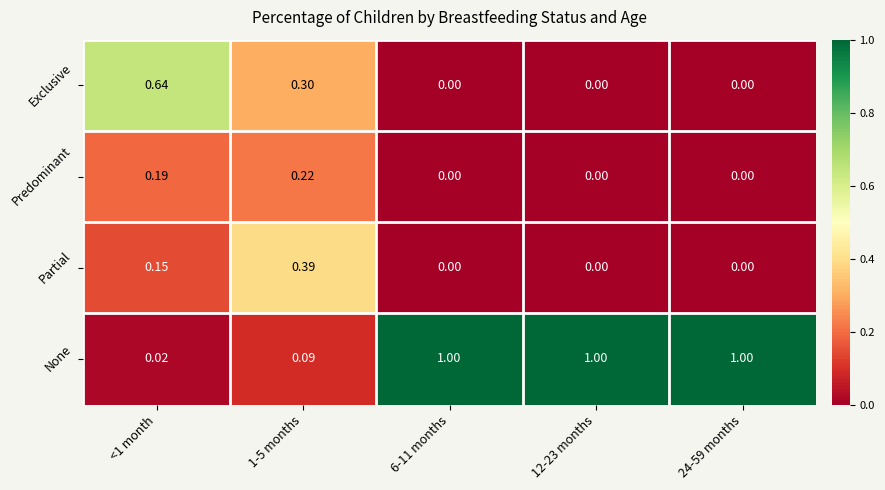

Rank the series by their maximum value, from lowest to highest.

Predominant, Partial, Exclusive, None